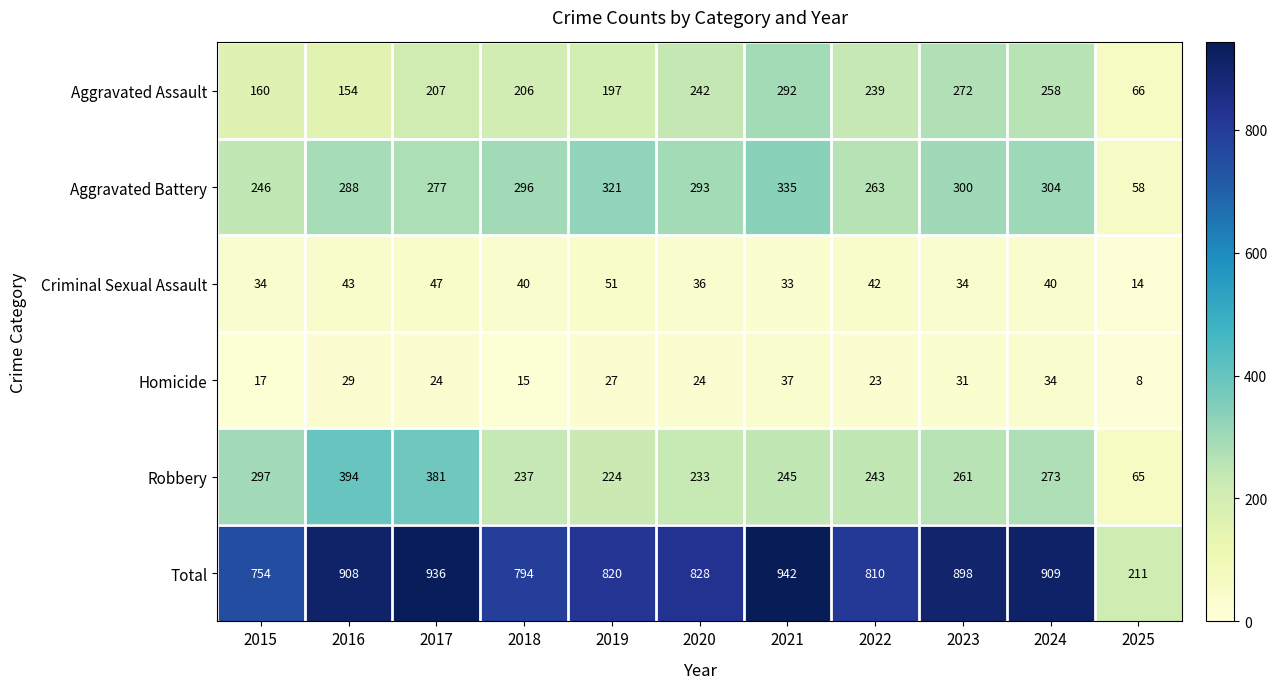

What is the average value of the Criminal Sexual Assault series?

38